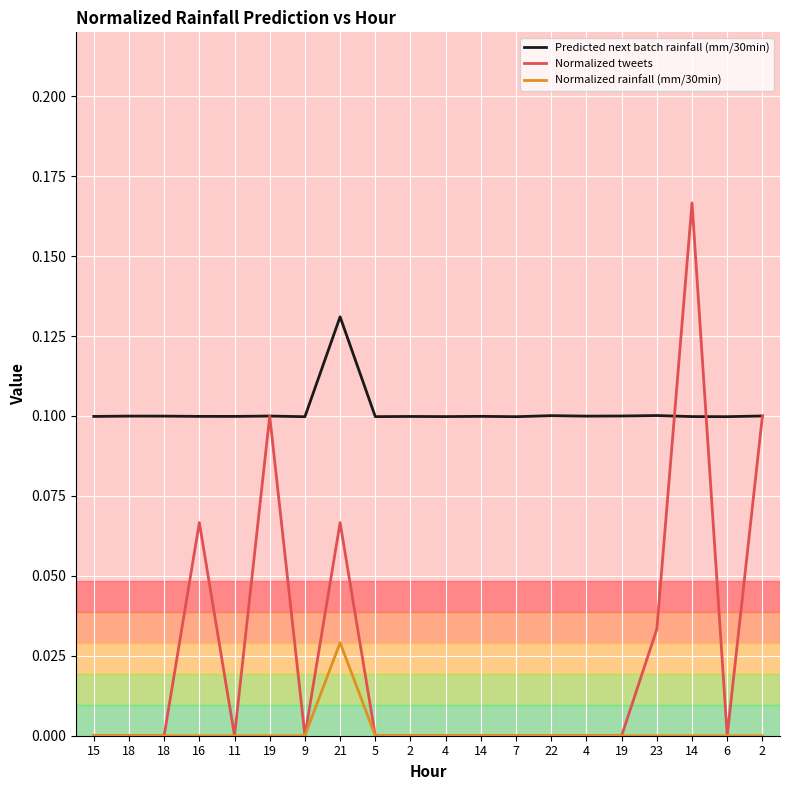

Reading left to right, list all the values displayed in this chart.

Predicted next batch rainfall (mm/30min): 15=0.1	18=0.1	18=0.1	16=0.1	11=0.1	19=0.1	9=0.1	21=0.1	5=0.1	2=0.1	4=0.1	14=0.1	7=0.1	22=0.1	4=0.1	19=0.1	23=0.1	14=0.1	6=0.1	2=0.1
Normalized tweets: 15=0.0	18=0.0	18=0.0	16=0.1	11=0.0	19=0.1	9=0.0	21=0.1	5=0.0	2=0.0	4=0.0	14=0.0	7=0.0	22=0.0	4=0.0	19=0.0	23=0.0	14=0.2	6=0.0	2=0.1
Normalized rainfall (mm/30min): 15=0.0	18=0.0	18=0.0	16=0.0	11=0.0	19=0.0	9=0.0	21=0.0	5=0.0	2=0.0	4=0.0	14=0.0	7=0.0	22=0.0	4=0.0	19=0.0	23=0.0	14=0.0	6=0.0	2=0.0